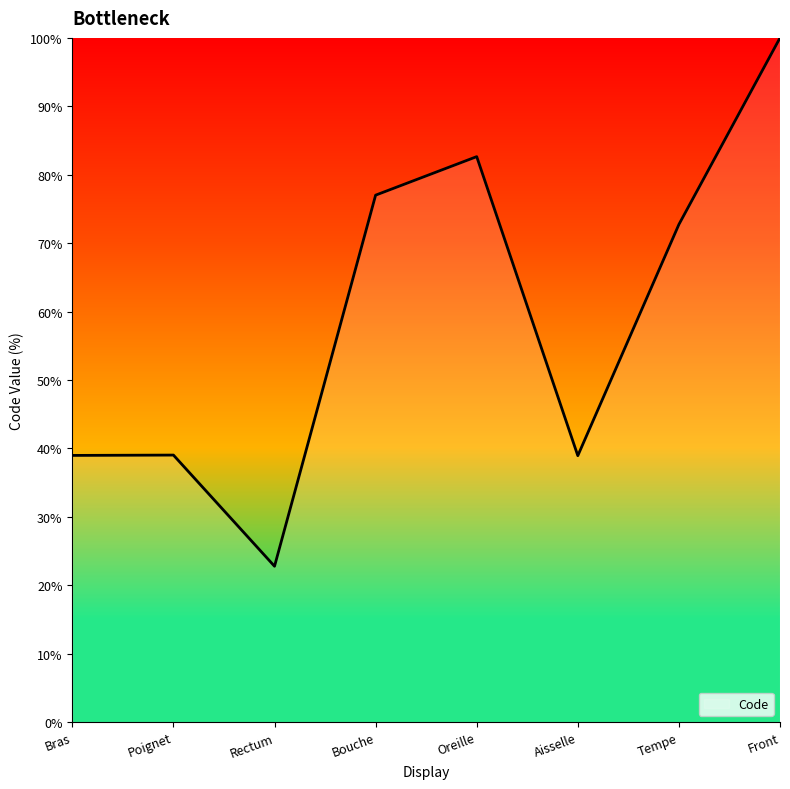

What position from the left is Oreille?

5